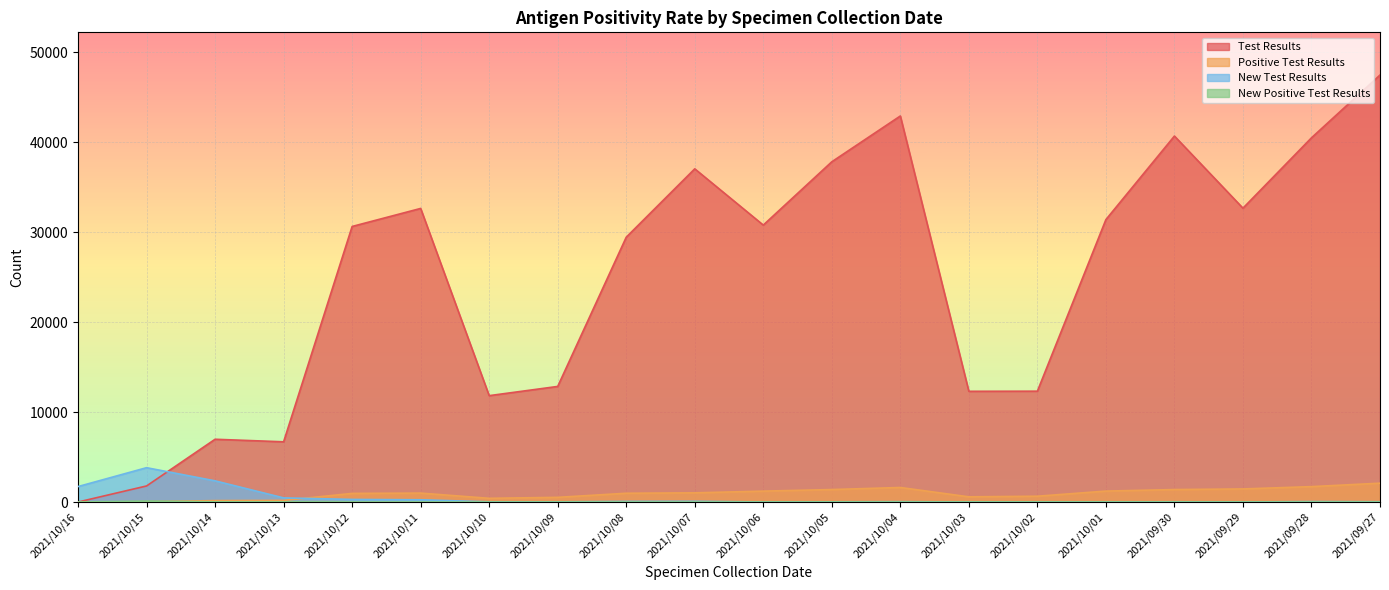

Which label corresponds to the smallest value in the chart?

2021/10/16